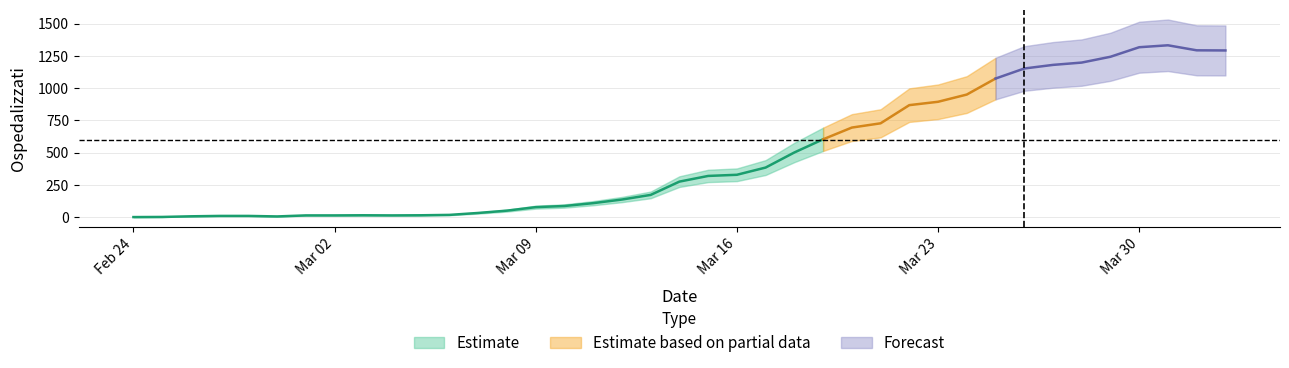

Reading right to left, extract all data points from this chart.

1292	1293	1332	1317	1243	1198	1180	1152	1074	950	894	868	727	694	603	501	384	328	319	275	172	136	108	86	77	50	32	17	14	13	14	13	13	5	9	9	6	1	0